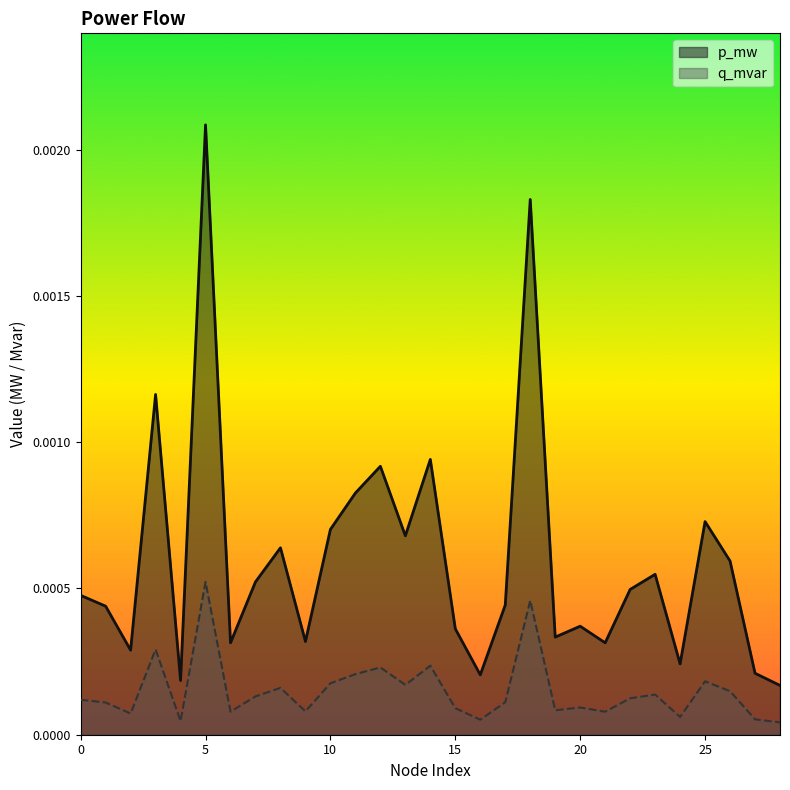

Which series has the largest total across all categories?

p_mw